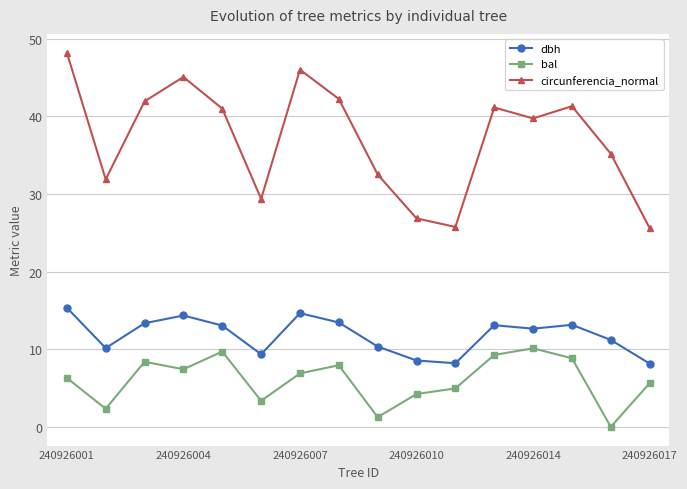

In circunferencia_normal, how many points are higher than both neighbors (excluding endpoints)?

4